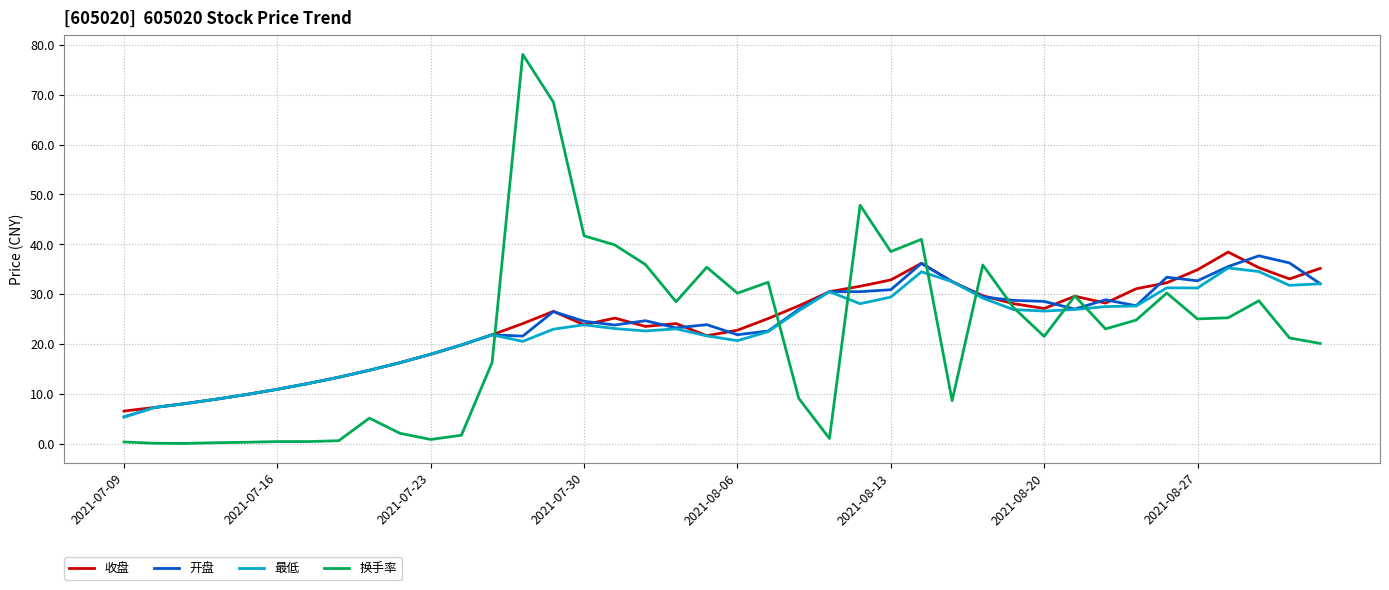

Rank the series by their average value, from lowest to highest.

换手率, 最低, 开盘, 收盘